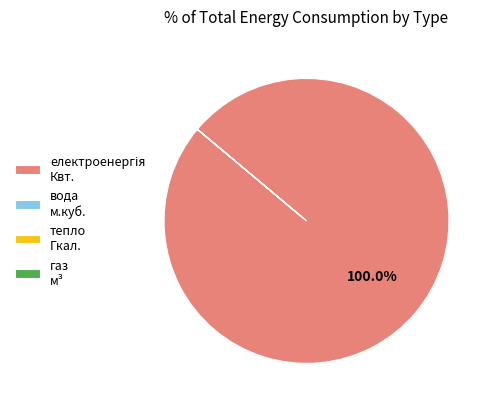

Is there any slice that represents more than half of the pie?

Yes